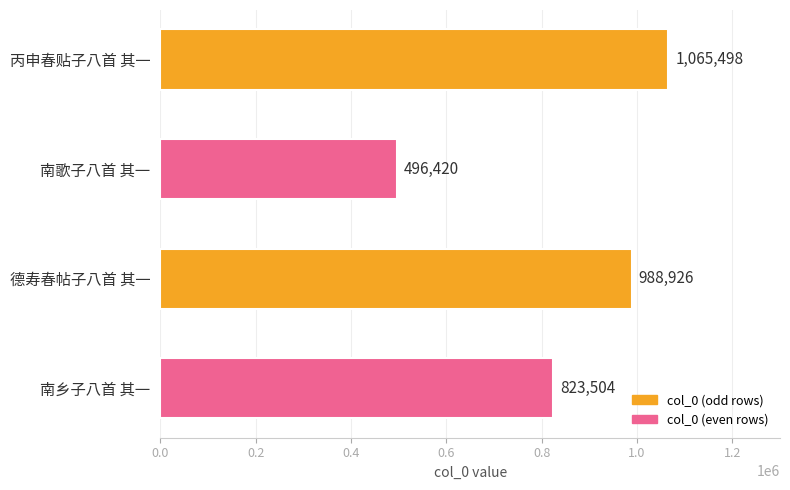

How many data points does each series have?

4